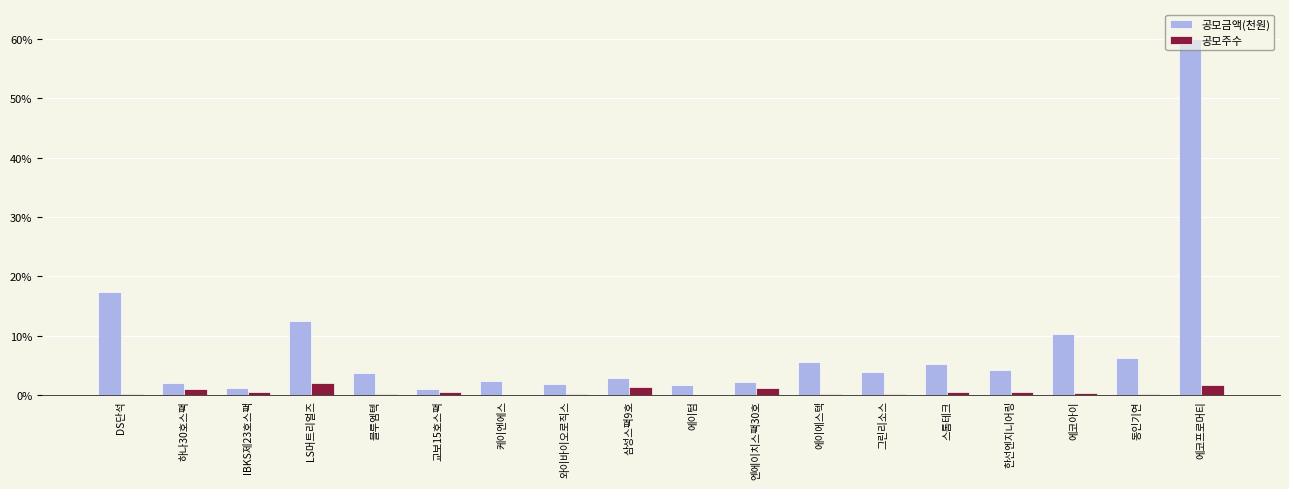

The value of 공모주수 at 블루엠텍 is 0.2. True or false?

True